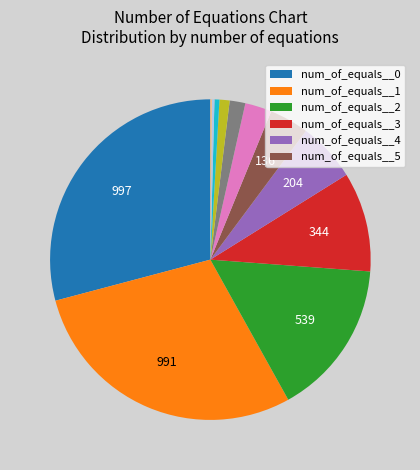

Is there any slice that represents more than half of the pie?

No